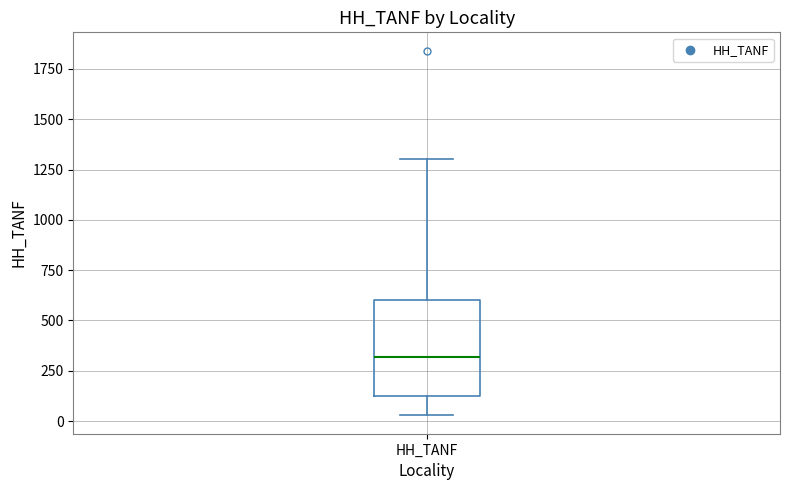

Where does the lower whisker of the box for HH_TANF end on the y-axis? The values are not printed on the chart, so give them approximately, as read against the axis.

50